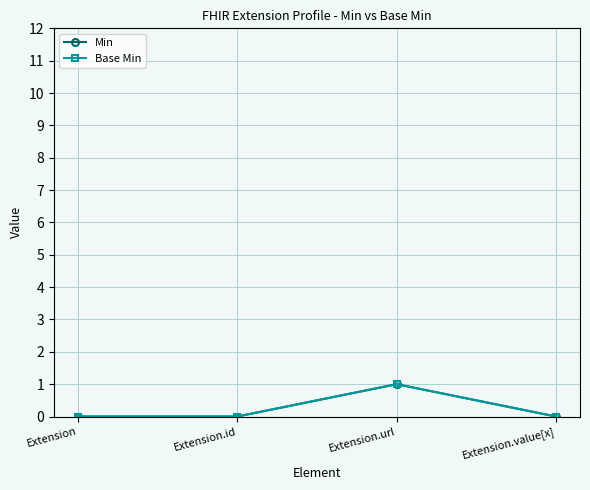

The value of Base Min at Extension.id is 0. True or false?

True